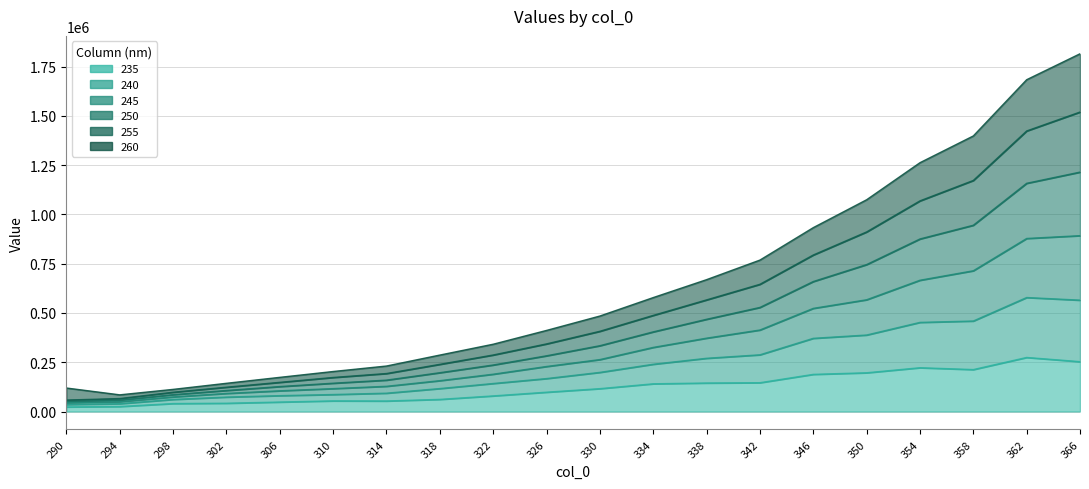

True or false: 245 and 250 intersect in this chart.

False